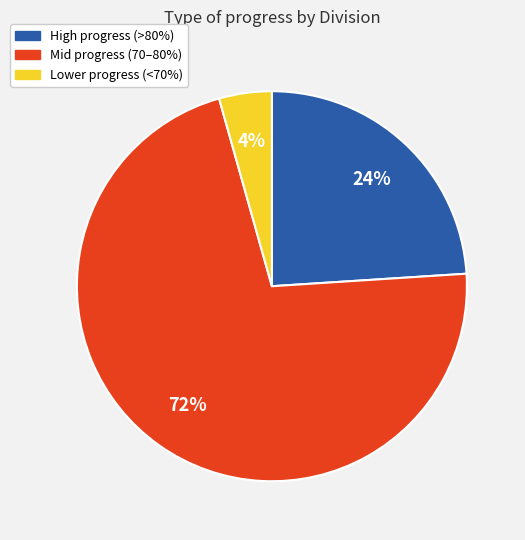

Is there any slice that represents more than half of the pie?

Yes